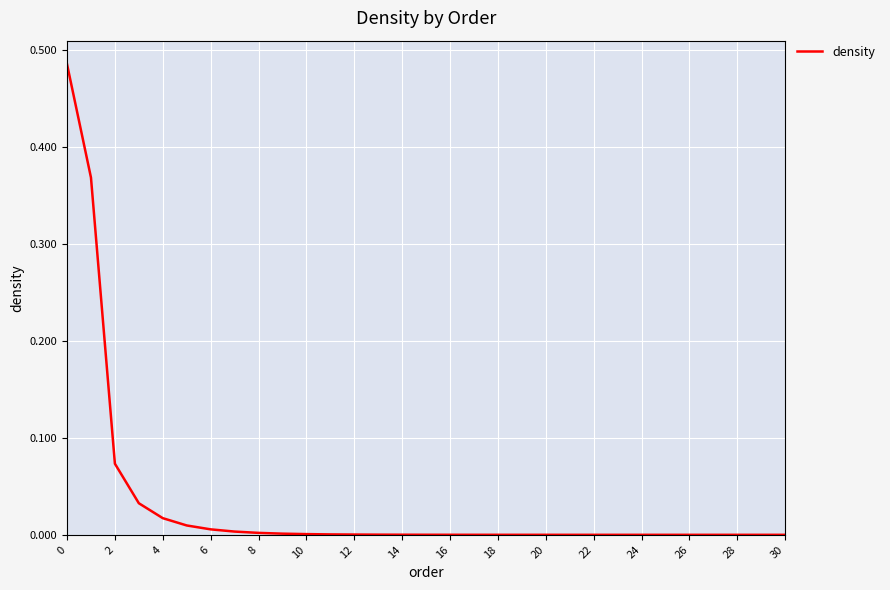

How many lines are shown in the chart?

1